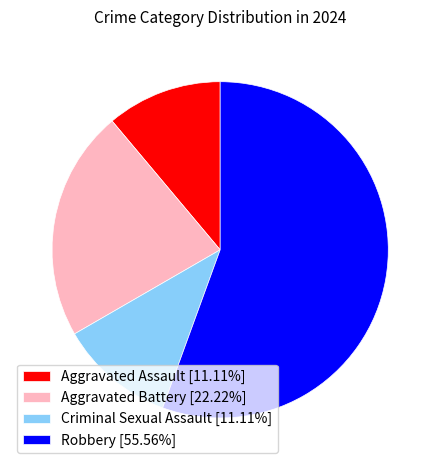

Is there a majority slice in this chart?

Yes